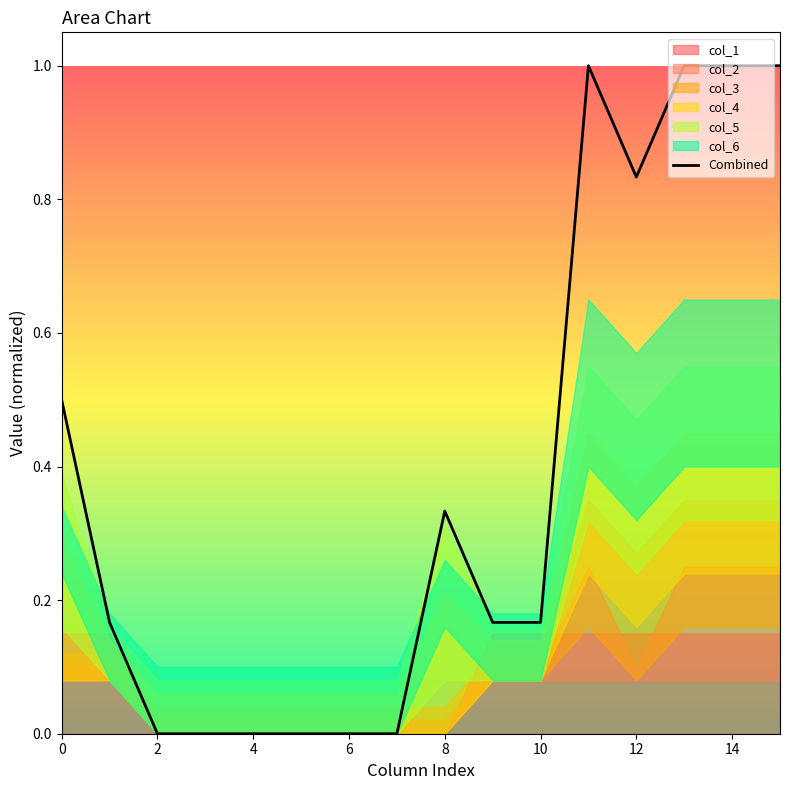

The Combined series shows 0.6 at 12. True or false?

False